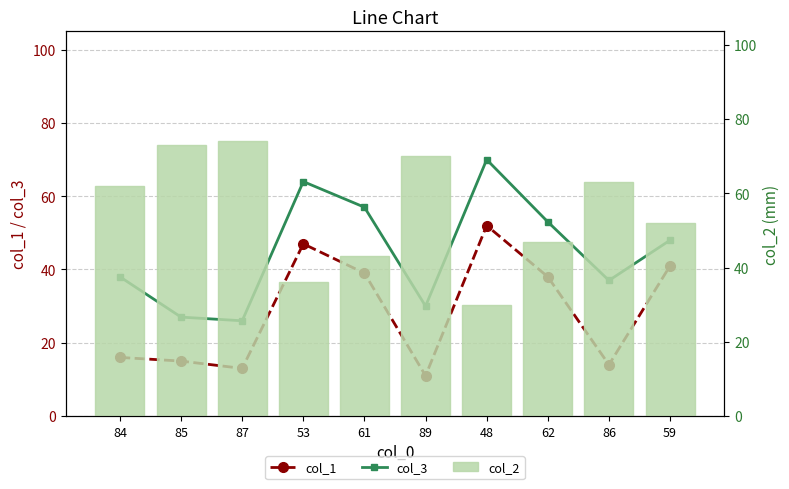

What is the difference between the maximum and minimum values in the col_3 series?

44